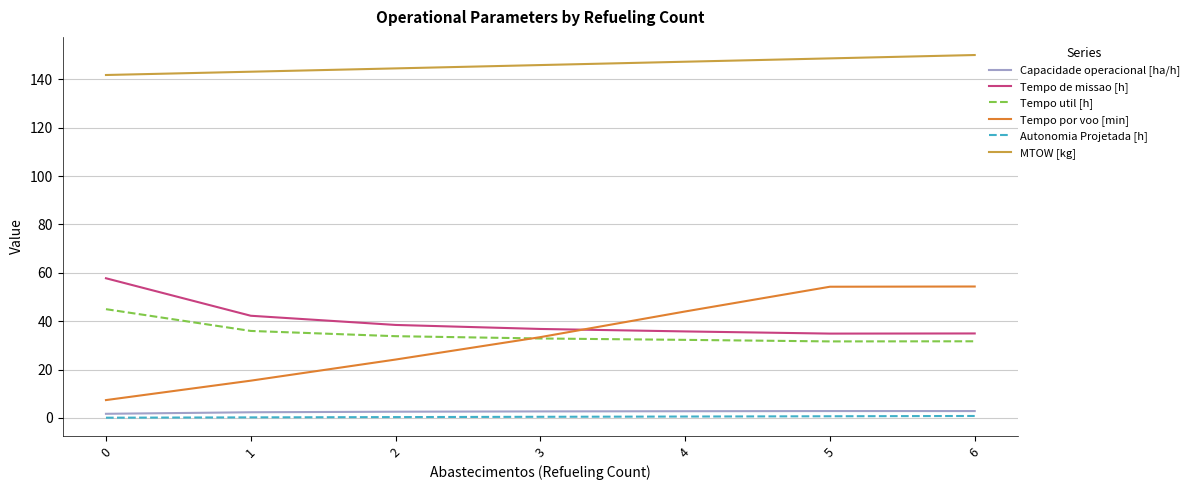

The value of MTOW [kg] at 3 is 47.3. True or false?

False